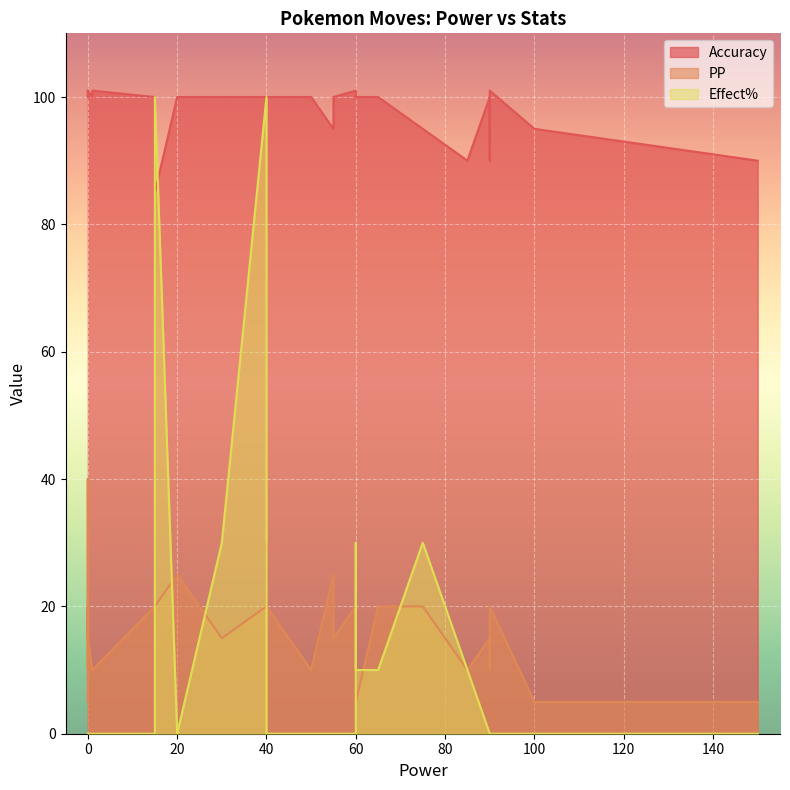

The value of Accuracy at 32 is 100. True or false?

True